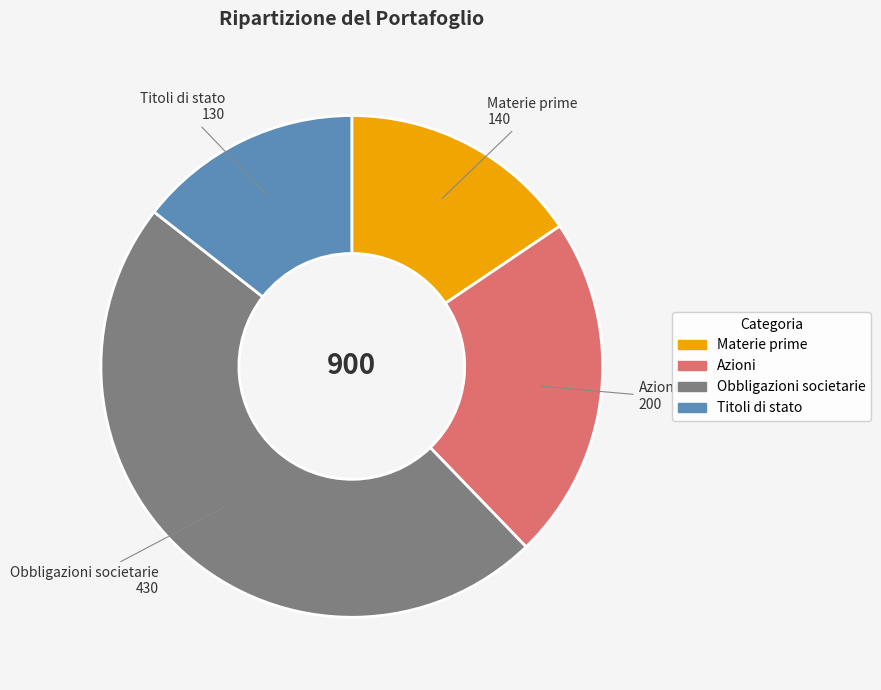

Is there a majority slice in this chart?

No